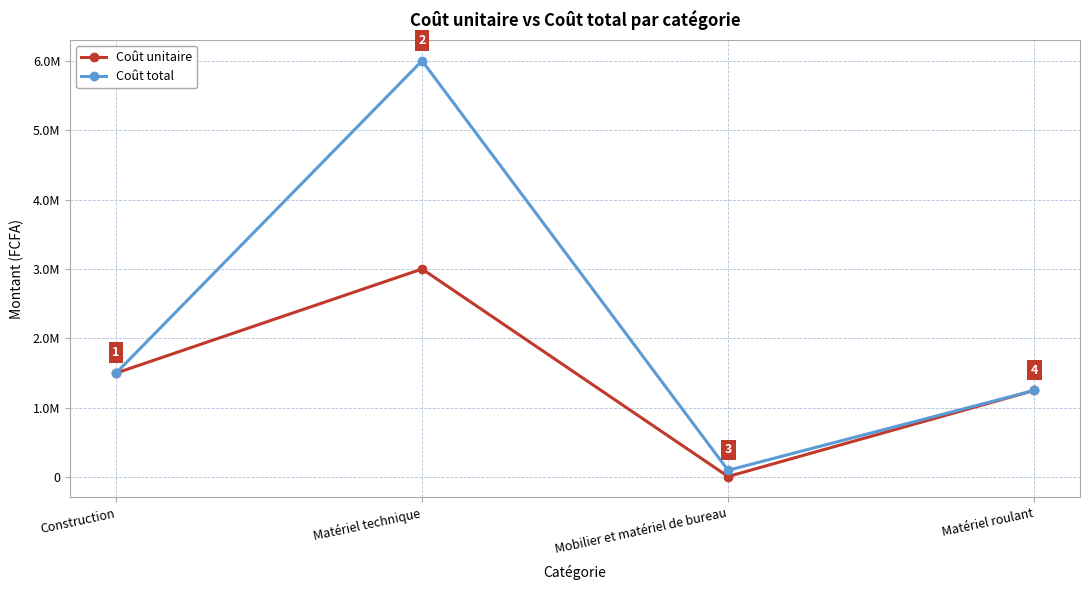

Which series has the largest total across all categories?

Coût total